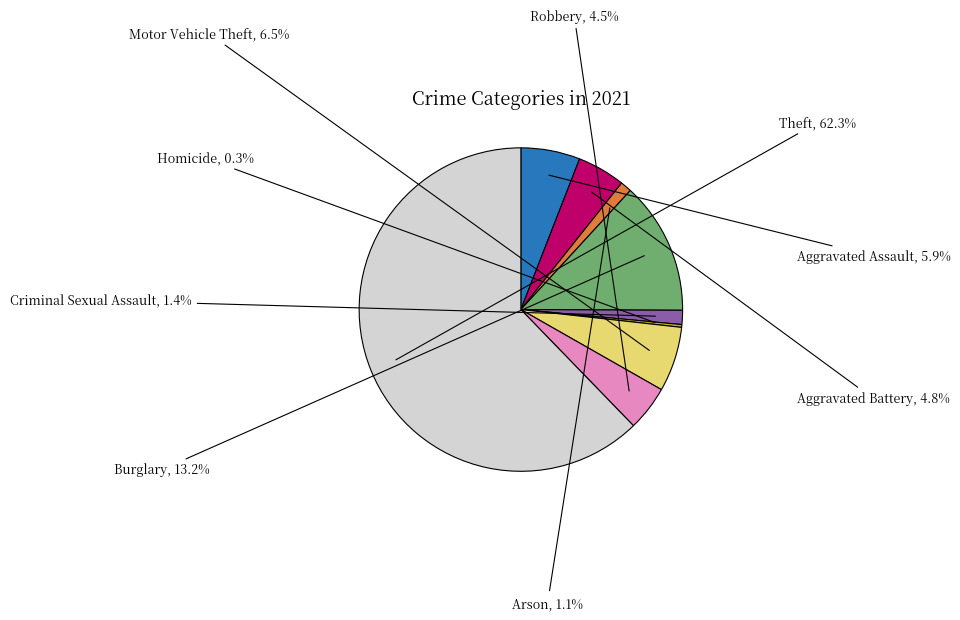

Approximately how many times larger is the value at Arson compared to Burglary?

0.1